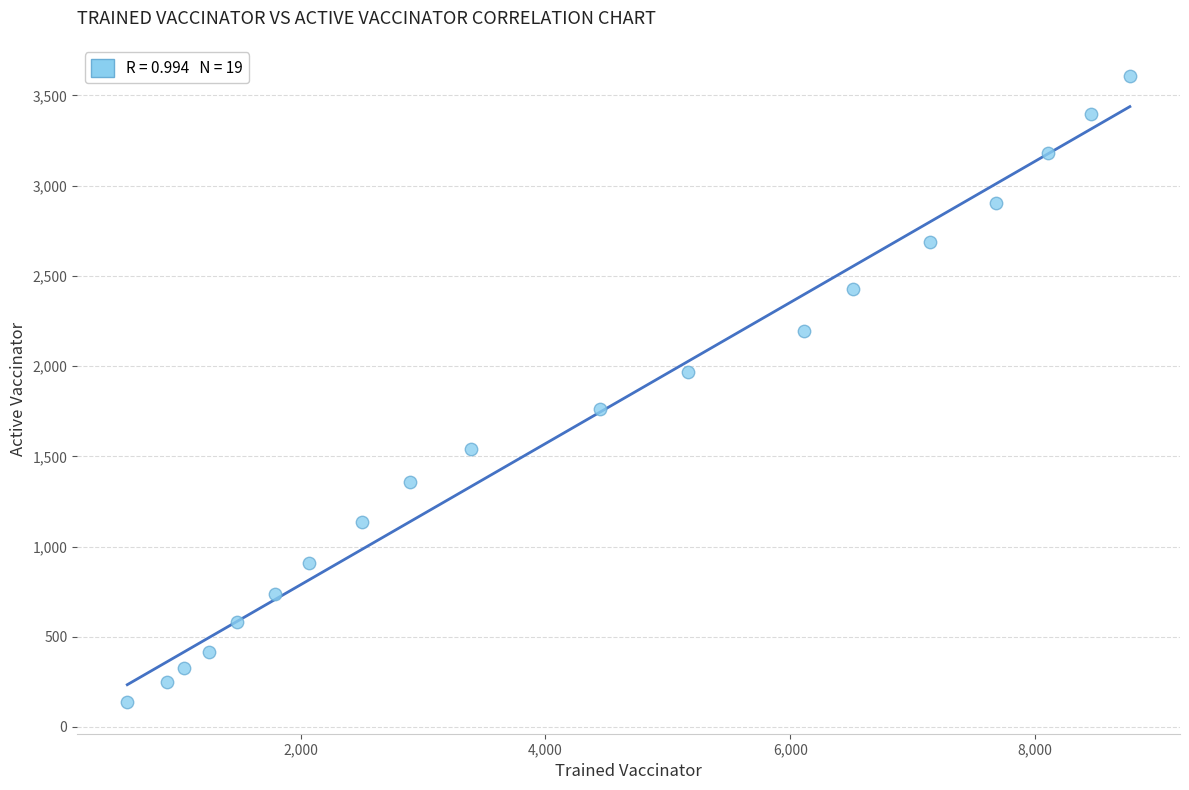

What is the range of Y values (max minus min)?

3471